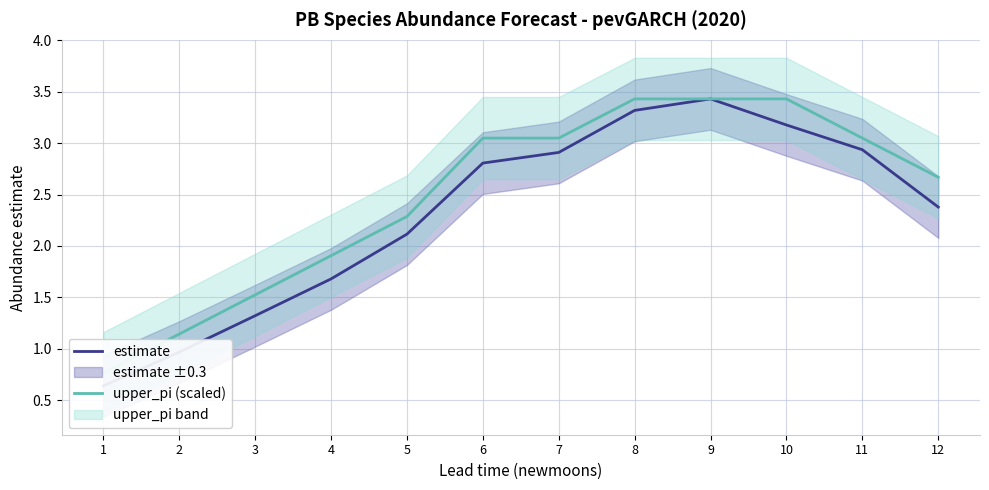

Is it true that upper_pi (scaled) equals 4.5 at 7?

False